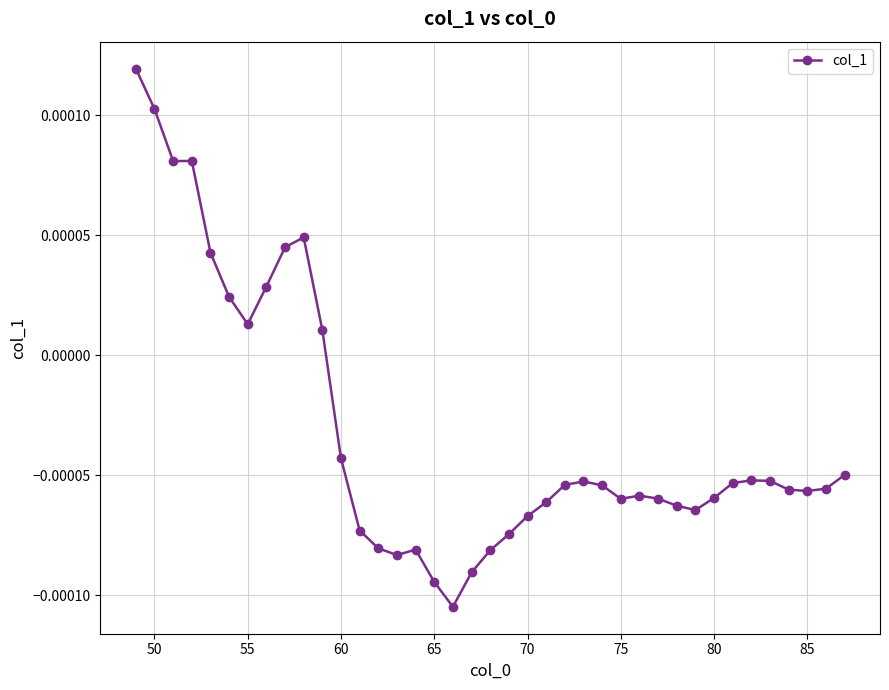

How many data points does each series have?

39